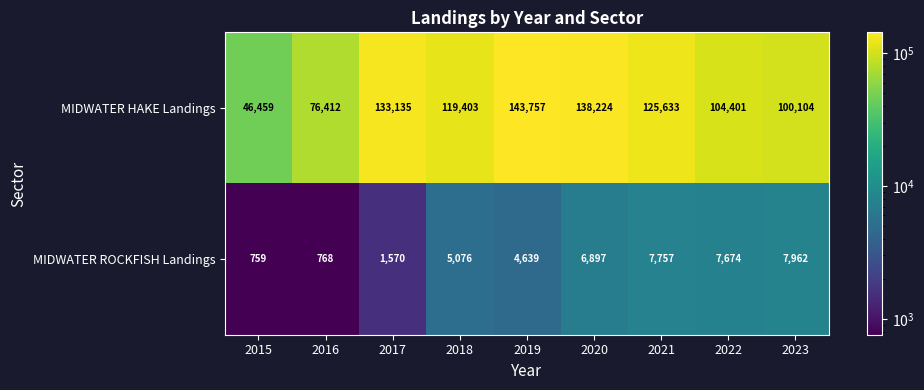

Where is MIDWATER HAKE Landings nearest to the value 95108?

2023